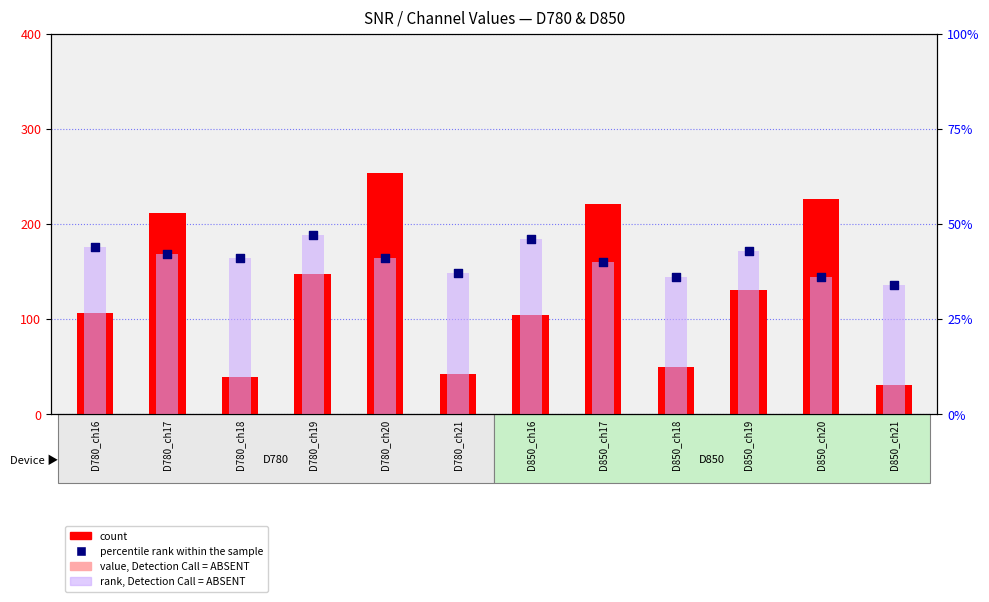

Which series contains the highest Y value?

count